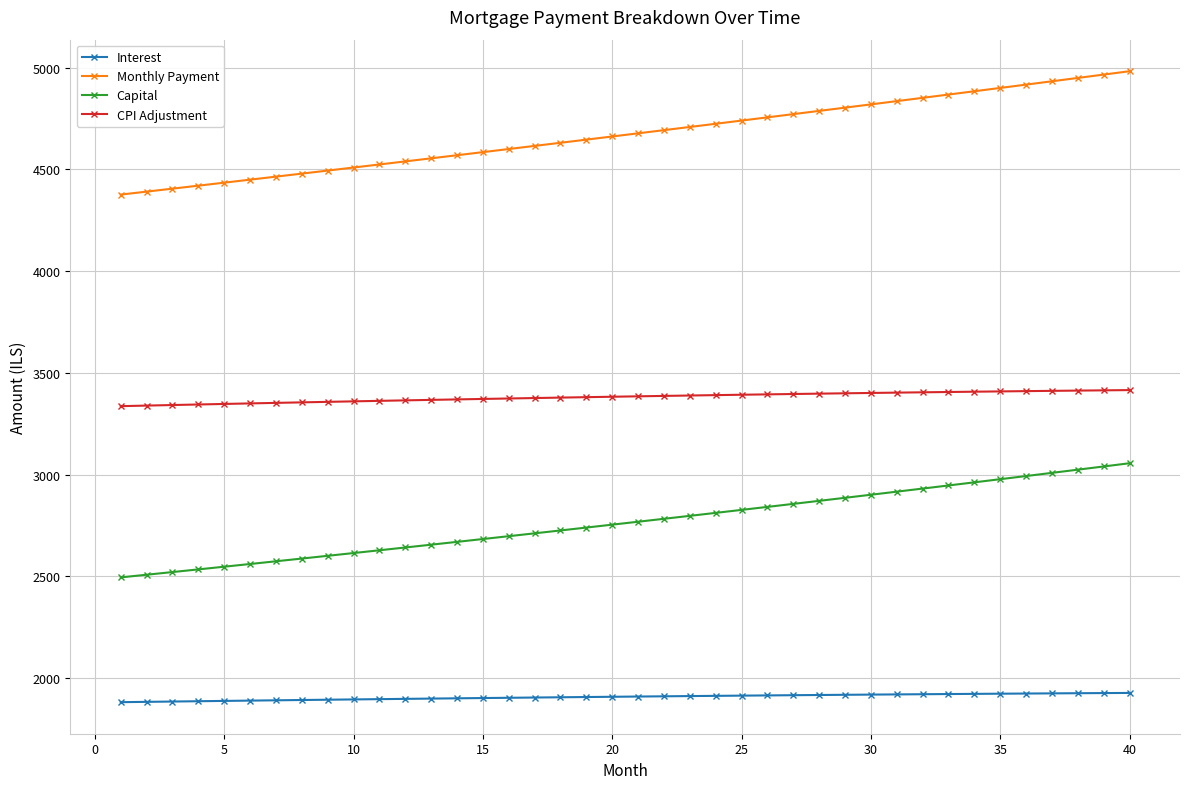

What is the minimum value for CPI Adjustment?

3336.1